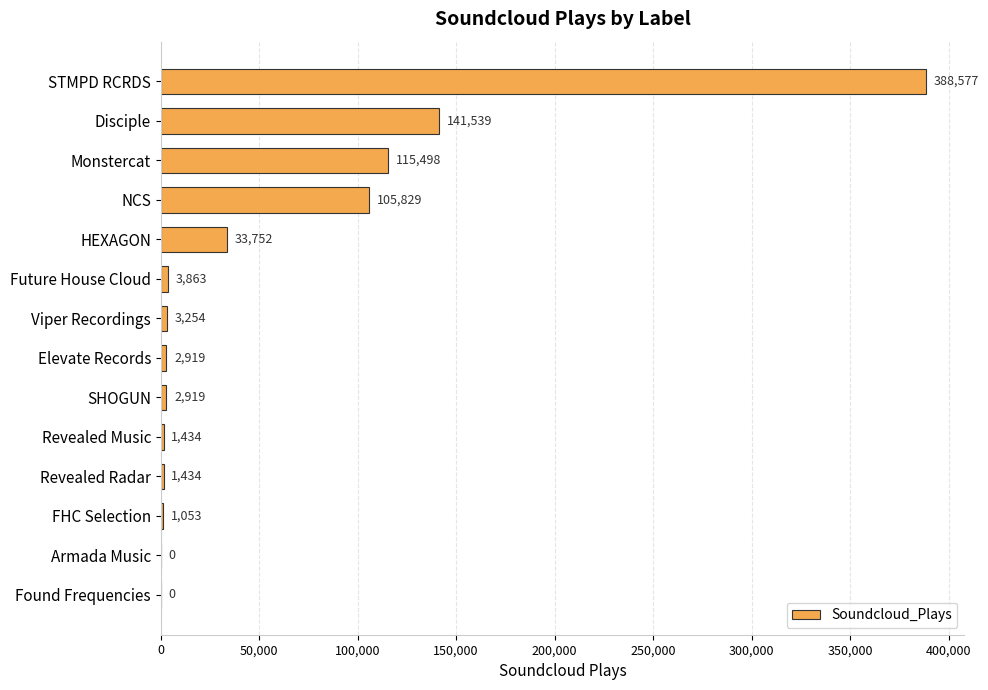

Reading top to bottom, extract all data points from this chart.

STMPD RCRDS=388577	Disciple=141539	Monstercat=115498	NCS=105829	HEXAGON=33752	Future House Cloud=3863	Viper Recordings=3254	Elevate Records=2919	SHOGUN=2919	Revealed Music=1434	Revealed Radar=1434	FHC Selection=1053	Armada Music=0	Found Frequencies=0